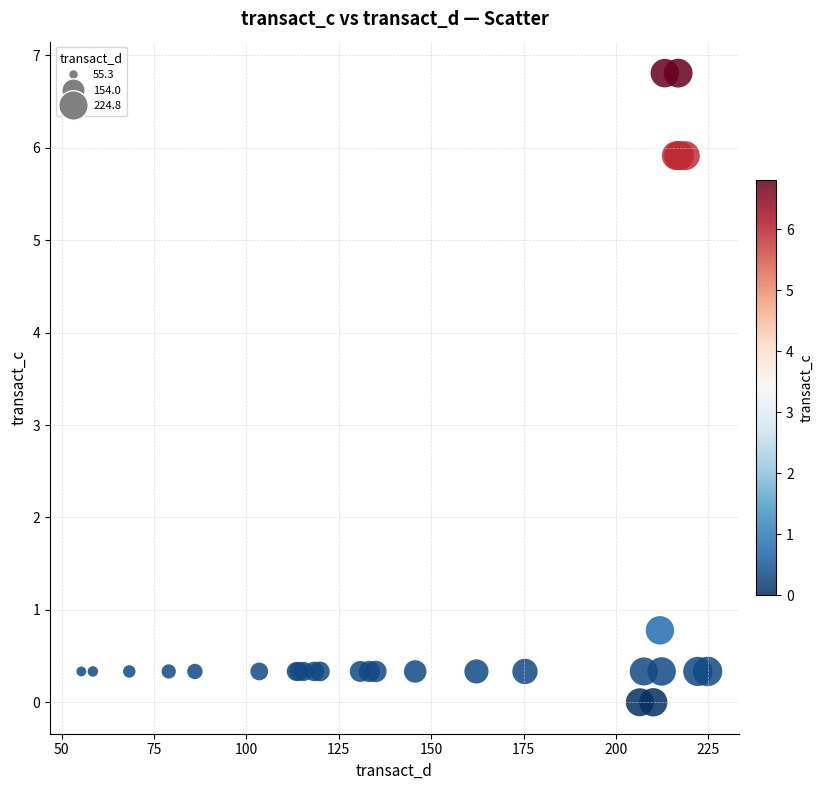

What Y value in the scatter plot is closest to 3?

0.8